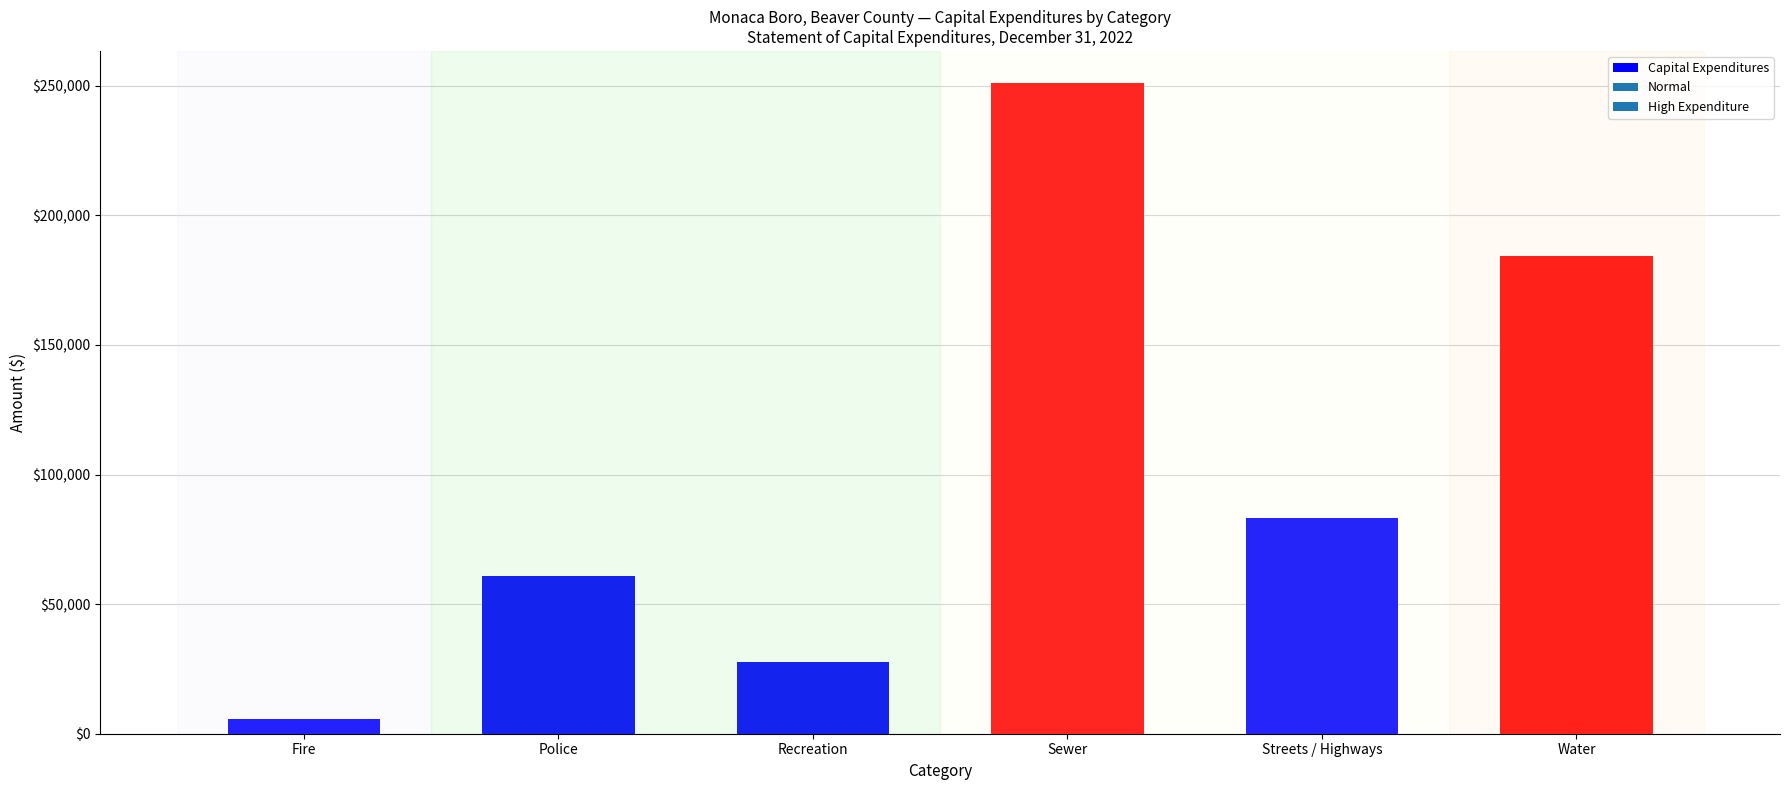

Reading left to right, extract all data points from this chart.

5846	60916	27624	250939	83148	184493